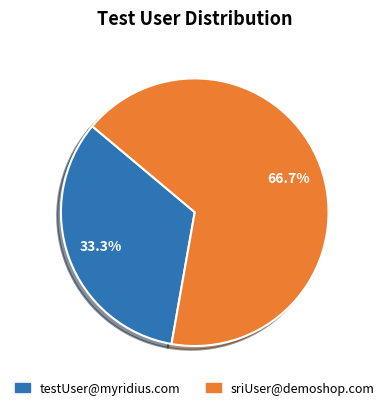

Which has a higher value, testUser@myridius.com or sriUser@demoshop.com?

sriUser@demoshop.com